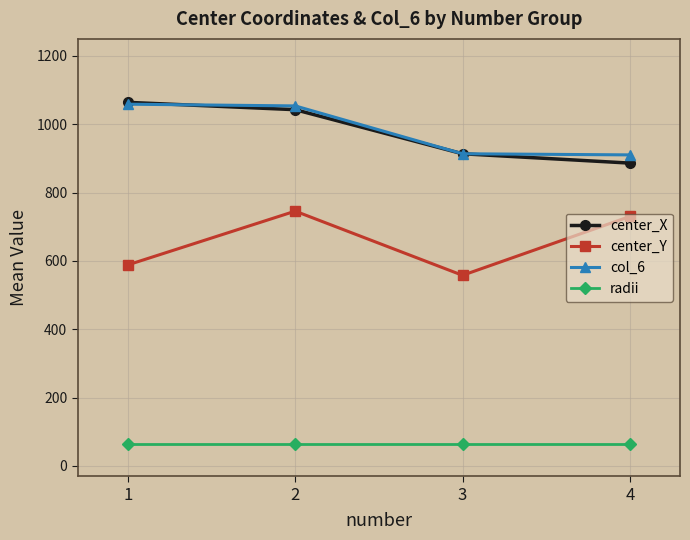

True or false: col_6 and radii cross at least once.

False